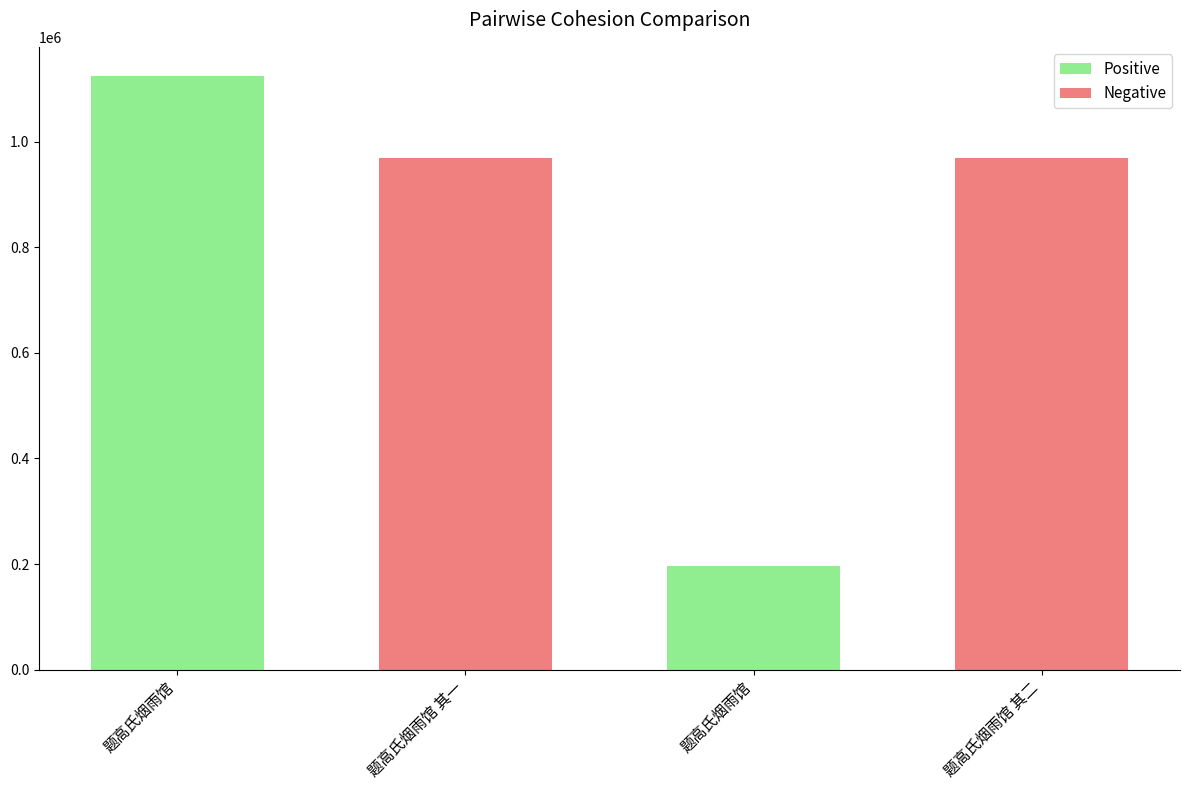

Reading left to right, list all the values displayed in this chart.

题高氏烟雨馆=1123422	题高氏烟雨馆 其一=969847	题高氏烟雨馆=196099	题高氏烟雨馆 其二=969797